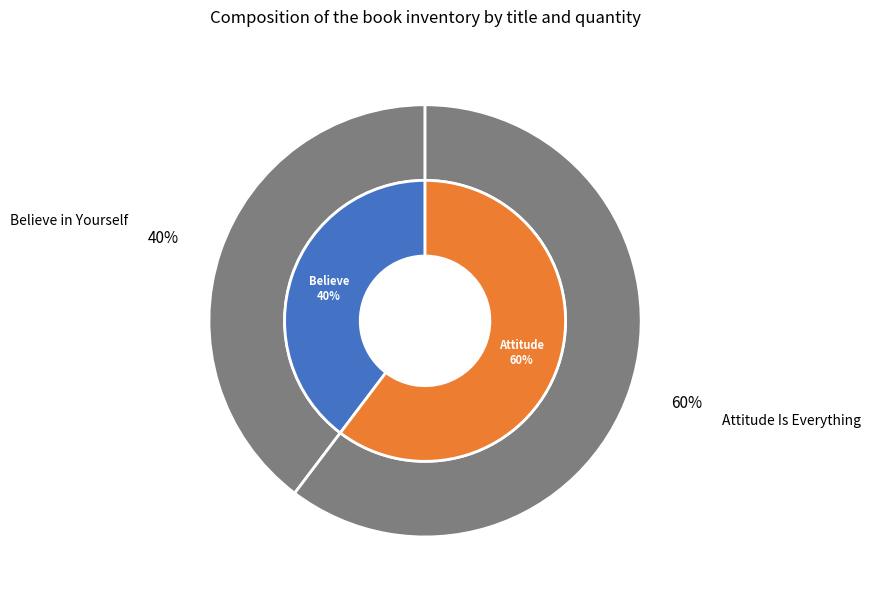

To the nearest percent, what portion does Attitude Is Everything represent?

60%